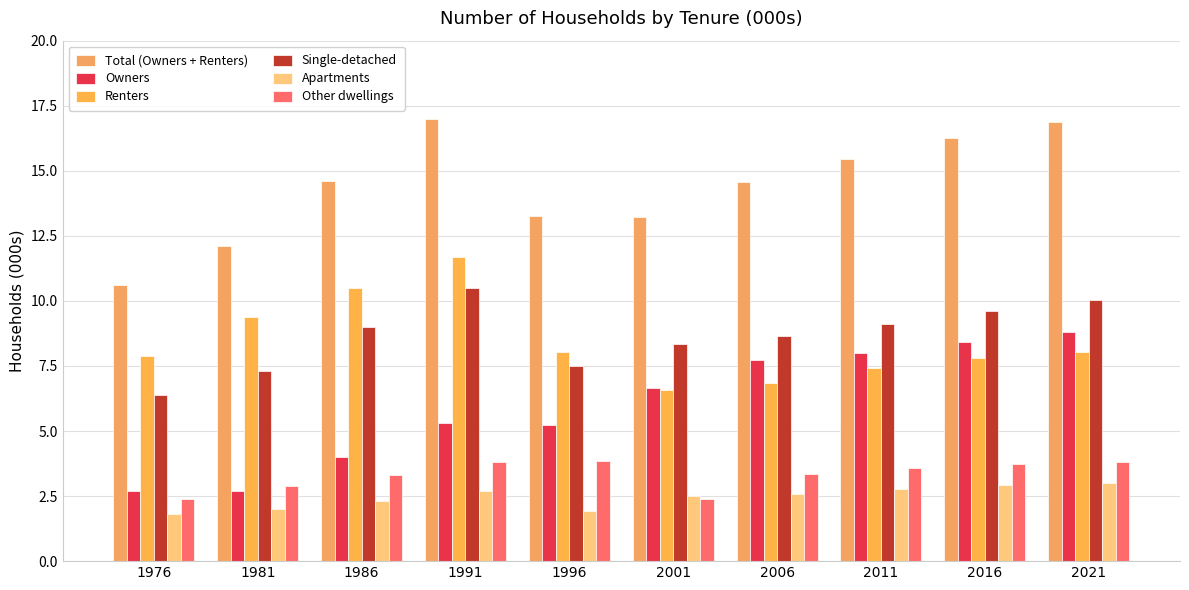

What is the difference between the maximum and minimum values in the Other dwellings series?

1.5